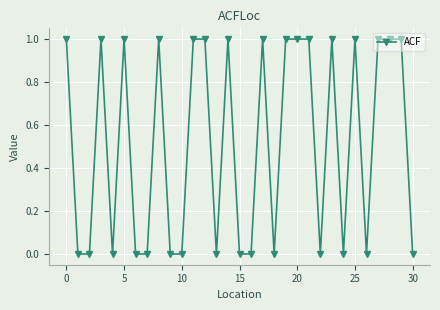

Reading left to right, transcribe all the data shown in this chart.

1	0	0	1	0	1	0	0	1	0	0	1	1	0	1	0	0	1	0	1	1	1	0	1	0	1	0	1	1	1	0